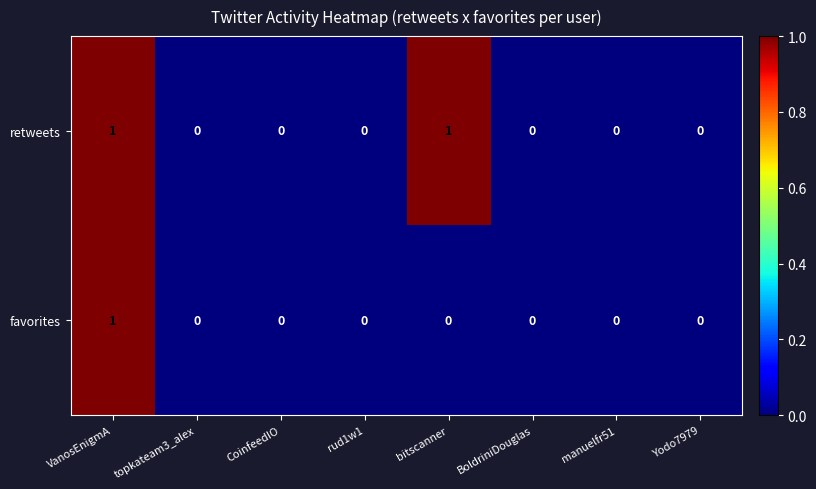

Rank the series by their average value, from lowest to highest.

favorites, retweets